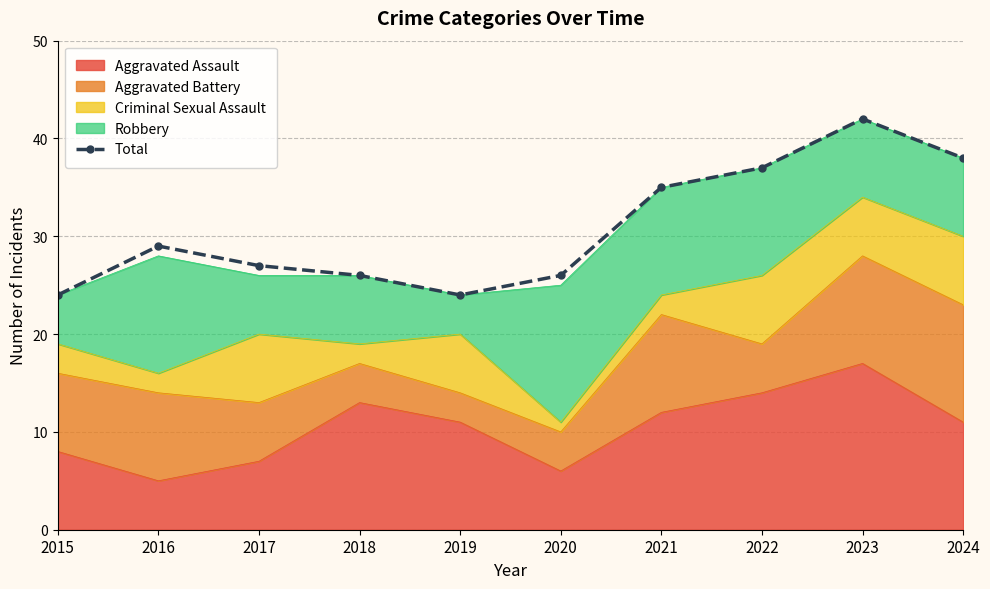

List the labels in order of value, largest first.

2023, 2024, 2022, 2021, 2016, 2017, 2018, 2020, 2015, 2019